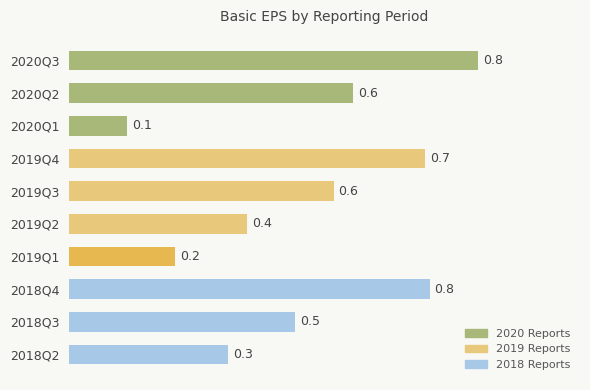

Which label corresponds to the smallest value in the chart?

2020Q1